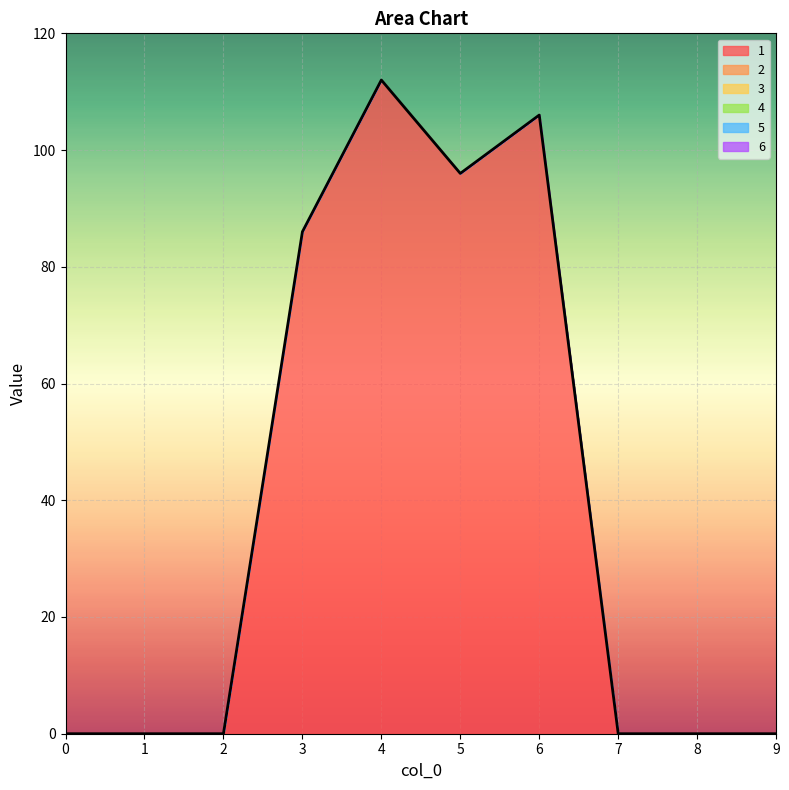

Which series changed the most between 0 and 1?

1